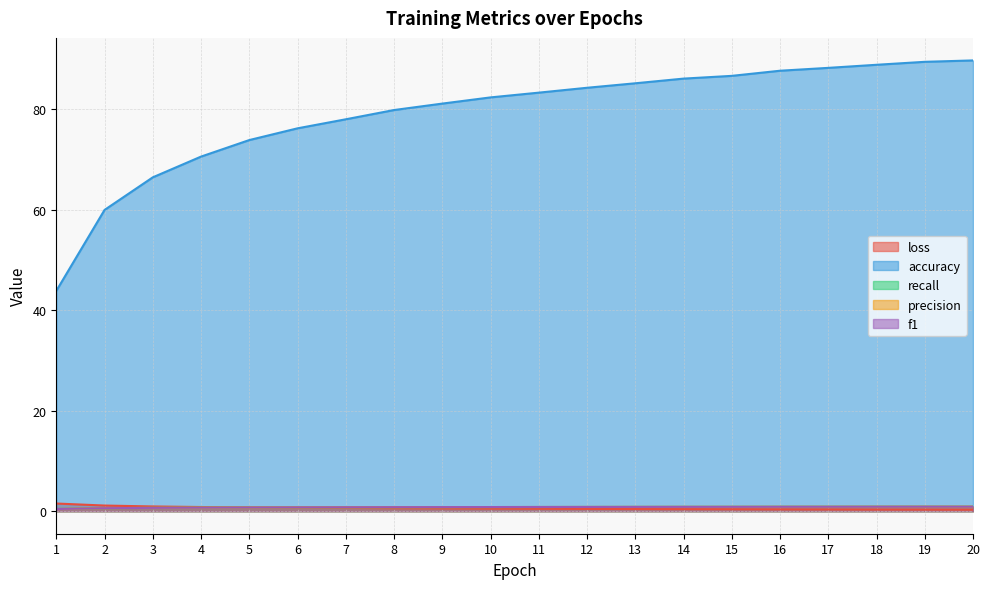

Reading left to right, list all the values displayed in this chart.

loss: 1.5	1.1	0.9	0.8	0.7	0.7	0.6	0.6	0.5	0.5	0.5	0.5	0.4	0.4	0.4	0.4	0.3	0.3	0.3	0.3
accuracy: 43.8	59.9	66.4	70.5	73.8	76.2	78.0	79.8	81.1	82.3	83.3	84.2	85.1	86.1	86.6	87.6	88.2	88.8	89.4	89.7
recall: 0.4	0.6	0.7	0.7	0.7	0.8	0.8	0.8	0.8	0.8	0.8	0.8	0.9	0.9	0.9	0.9	0.9	0.9	0.9	0.9
precision: 0.4	0.6	0.7	0.7	0.7	0.8	0.8	0.8	0.8	0.8	0.8	0.8	0.9	0.9	0.9	0.9	0.9	0.9	0.9	0.9
f1: 0.4	0.6	0.7	0.7	0.7	0.8	0.8	0.8	0.8	0.8	0.8	0.8	0.9	0.9	0.9	0.9	0.9	0.9	0.9	0.9